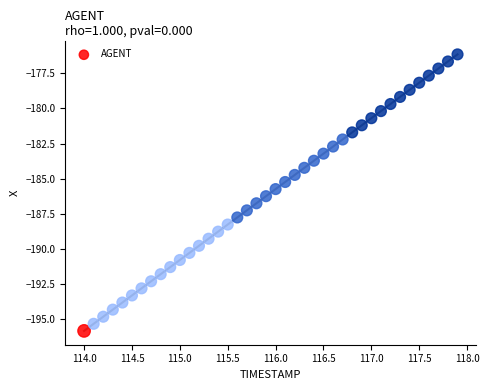

What is the range of Y values (max minus min)?

19.7